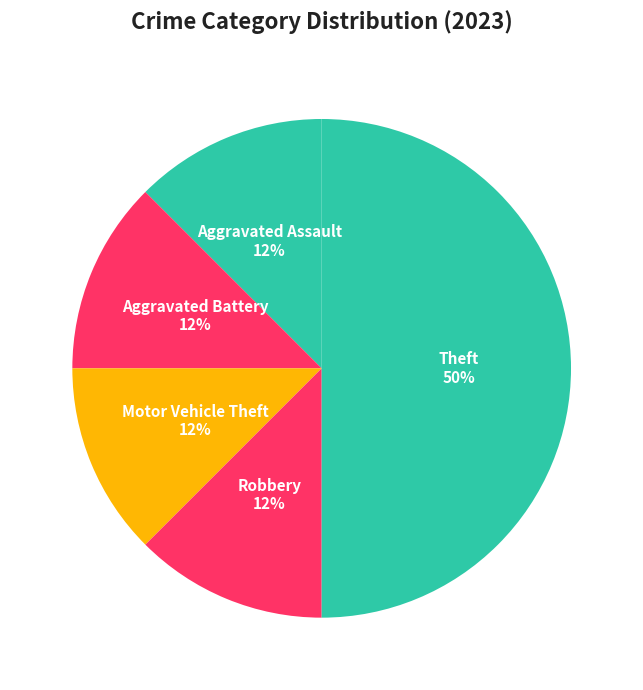

What is the largest slice in the pie chart?

Theft